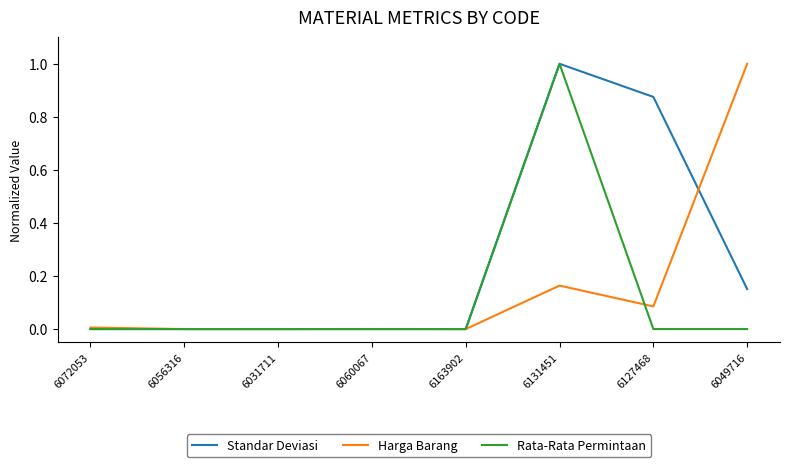

The value of Rata-Rata Permintaan at 6056316 is 0.0. True or false?

True